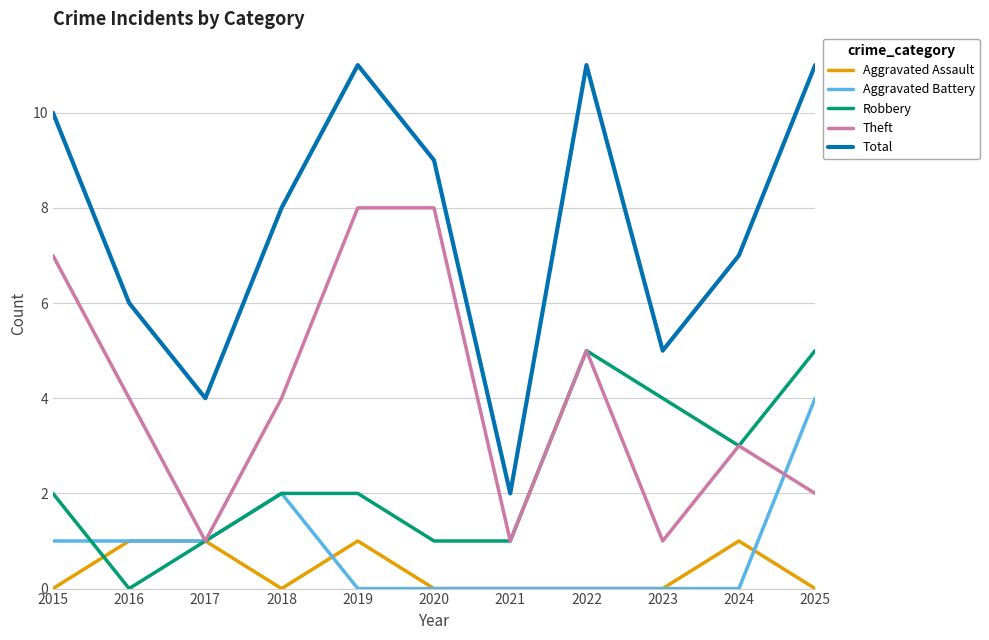

What is the difference between the maximum and second lowest values in the Robbery series?

4